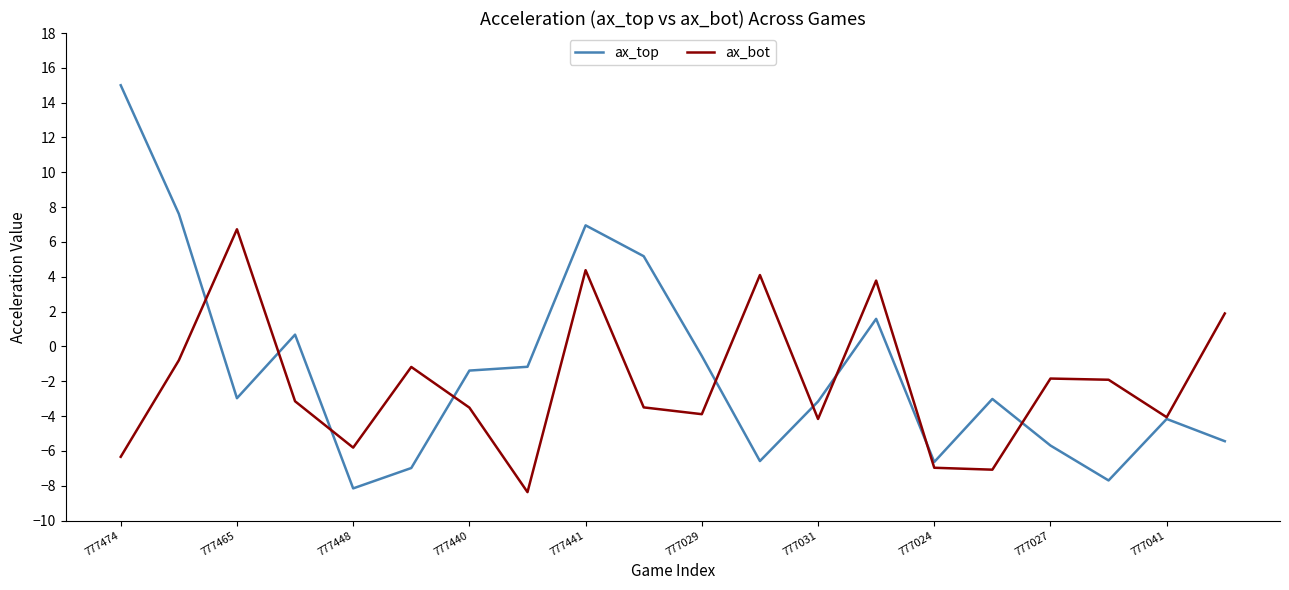

List the series in order of their peak value, lowest first.

ax_bot, ax_top